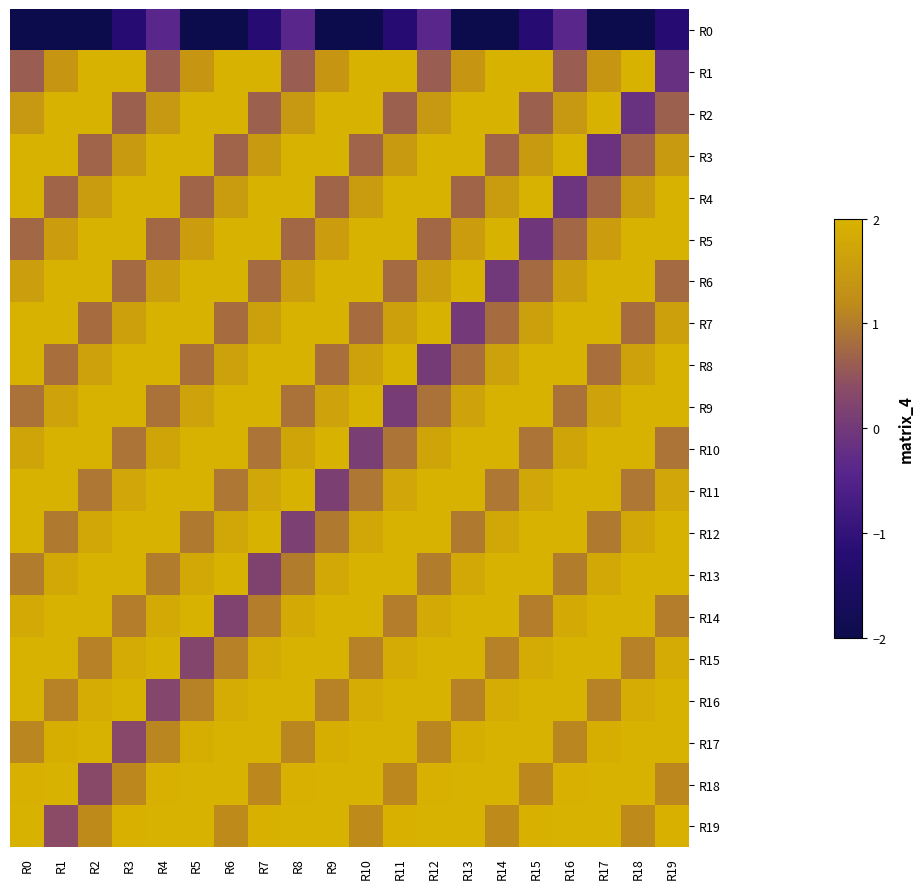

What is the spread (max minus min) of values at R19?

3.2